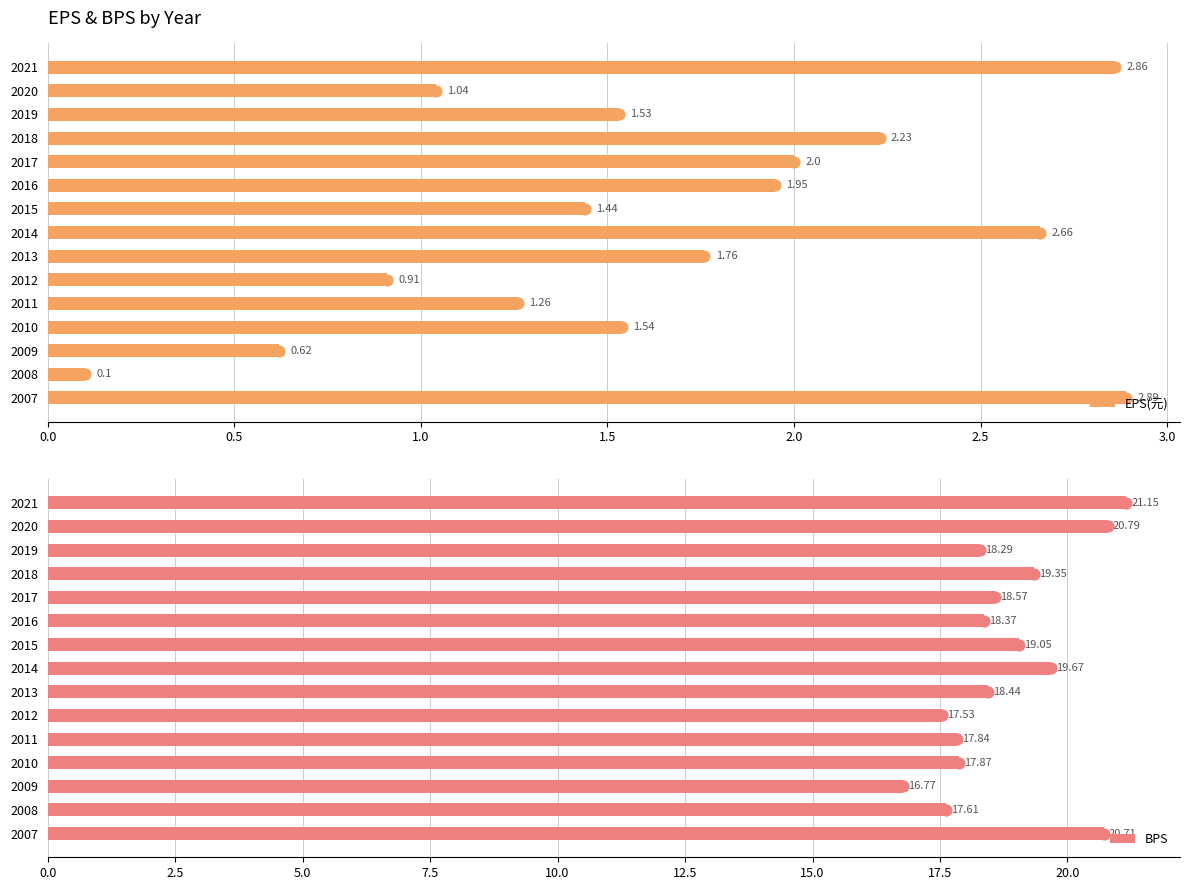

Which series reaches the minimum Y coordinate?

EPS(元)